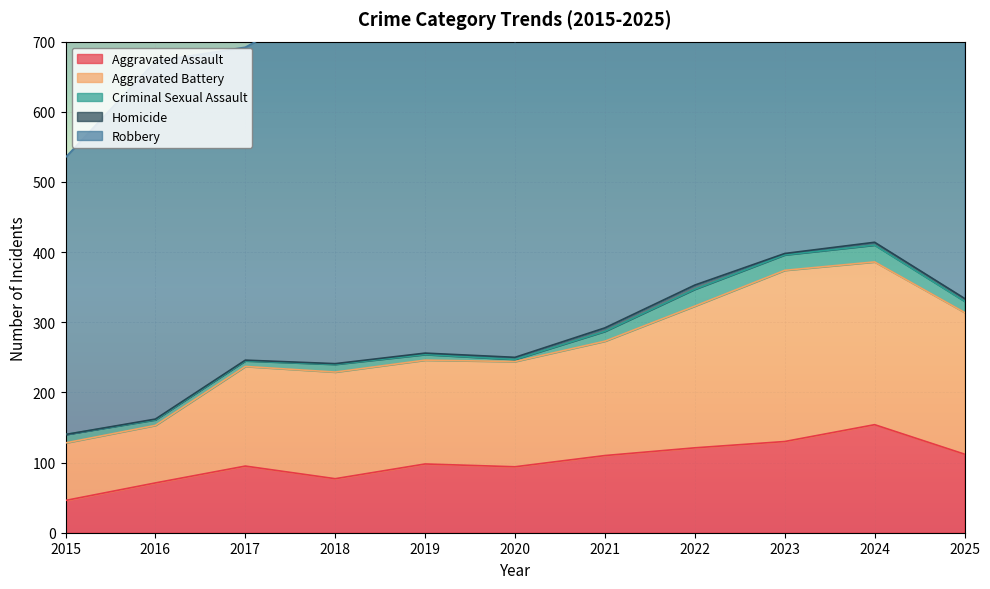

Reading left to right, what are all the values shown in this chart?

Aggravated Assault: 2015=46	2016=71	2017=95	2018=77	2019=98	2020=94	2021=110	2022=121	2023=130	2024=154	2025=112
Aggravated Battery: 2015=82	2016=82	2017=142	2018=152	2019=148	2020=150	2021=163	2022=202	2023=244	2024=232	2025=202
Criminal Sexual Assault: 2015=12	2016=8	2017=8	2018=11	2019=8	2020=3	2021=14	2022=24	2023=22	2024=24	2025=16
Homicide: 2015=0	2016=1	2017=1	2018=1	2019=2	2020=3	2021=5	2022=6	2023=2	2024=4	2025=4
Robbery: 2015=395	2016=510	2017=446	2018=520	2019=591	2020=450	2021=484	2022=521	2023=440	2024=543	2025=378